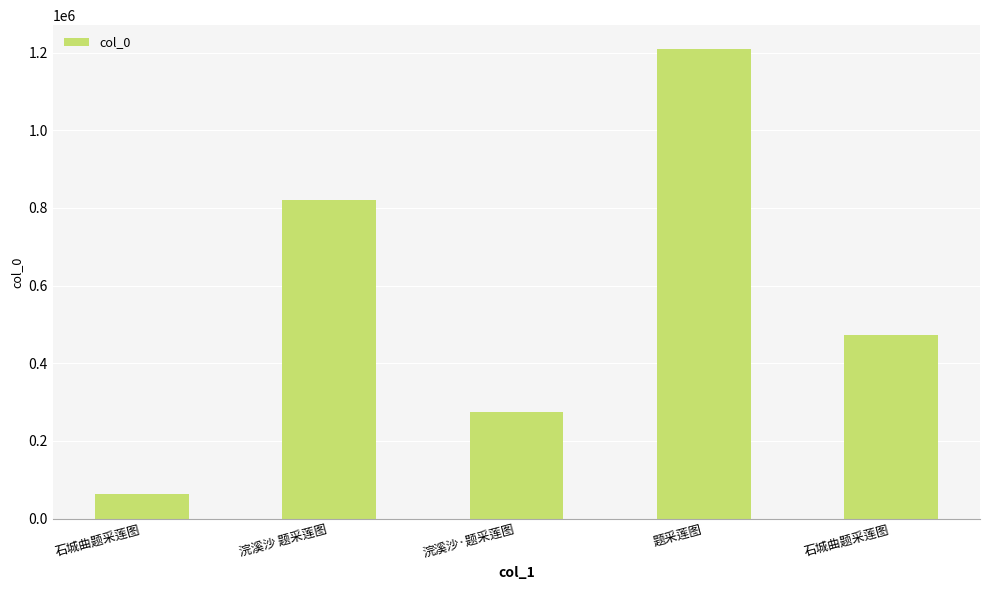

Where is the data nearest to the value 636872?

石城曲题采莲图